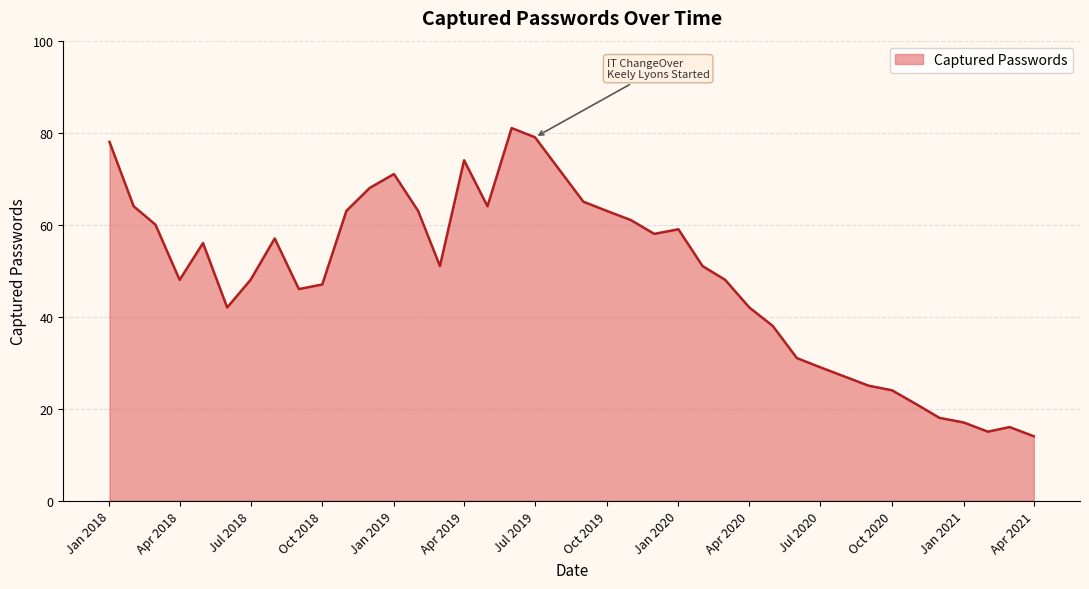

Reading left to right, transcribe all the data shown in this chart.

78	64	60	48	56	42	48	57	46	47	63	68	71	63	51	74	64	81	79	72	65	63	61	58	59	51	48	42	38	31	29	27	25	24	21	18	17	15	16	14